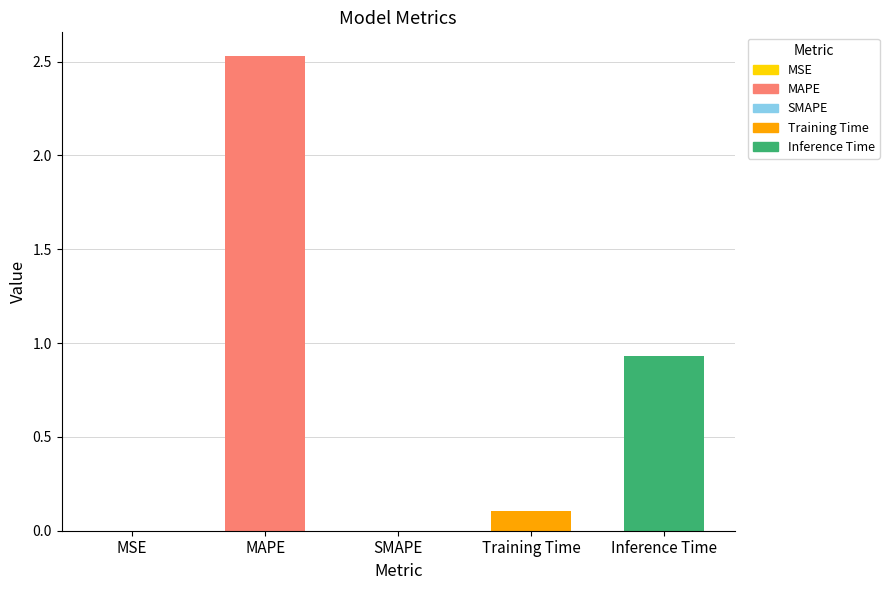

Between MAPE and MSE, which is larger?

MAPE